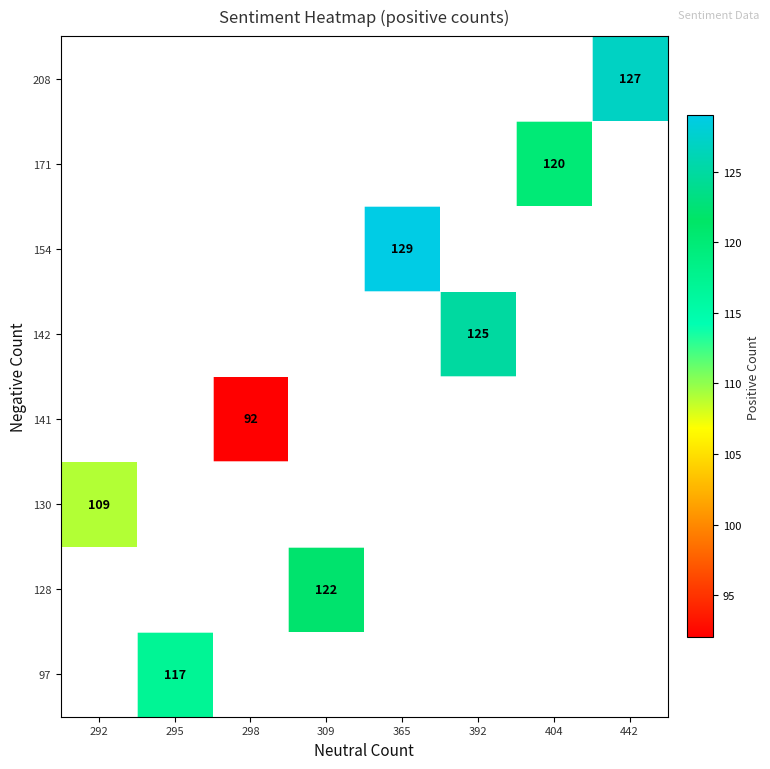

Is it true that 130 equals 109 at 292?

True